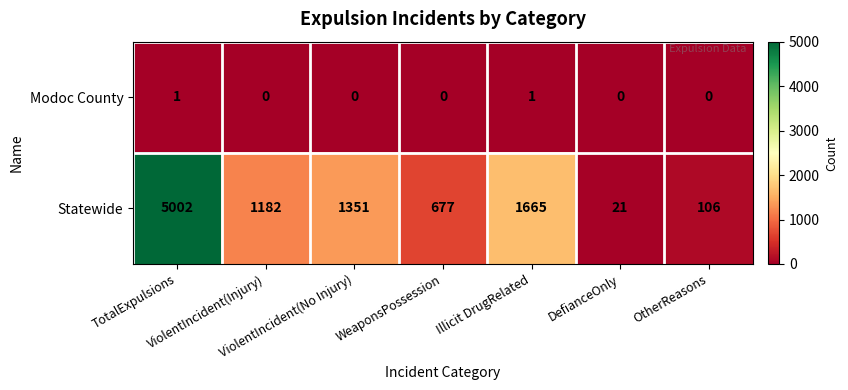

What is the difference between the second highest and minimum values in the Statewide series?

1644